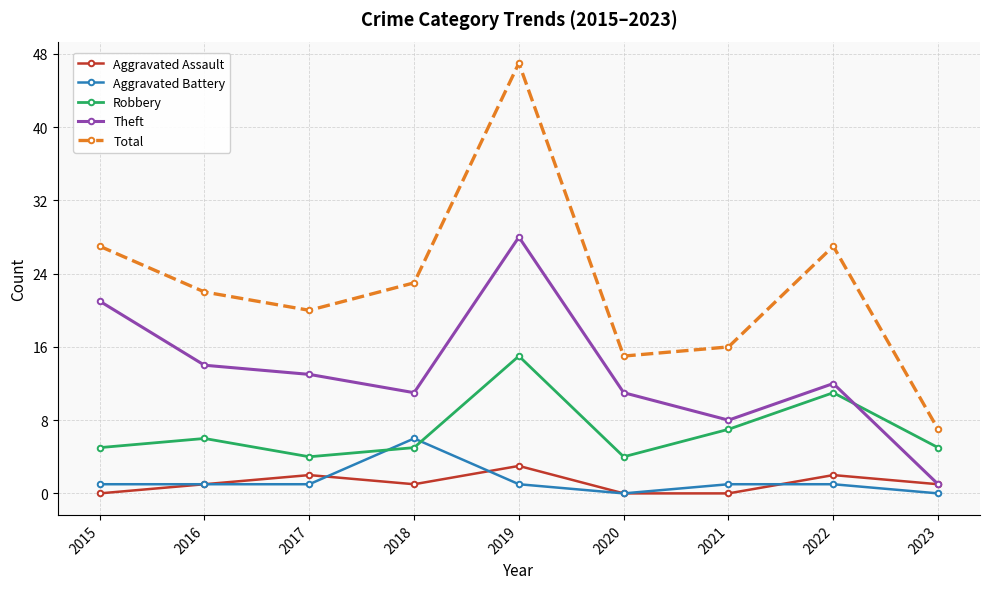

Which series changed the most between 2015 and 2017?

Theft